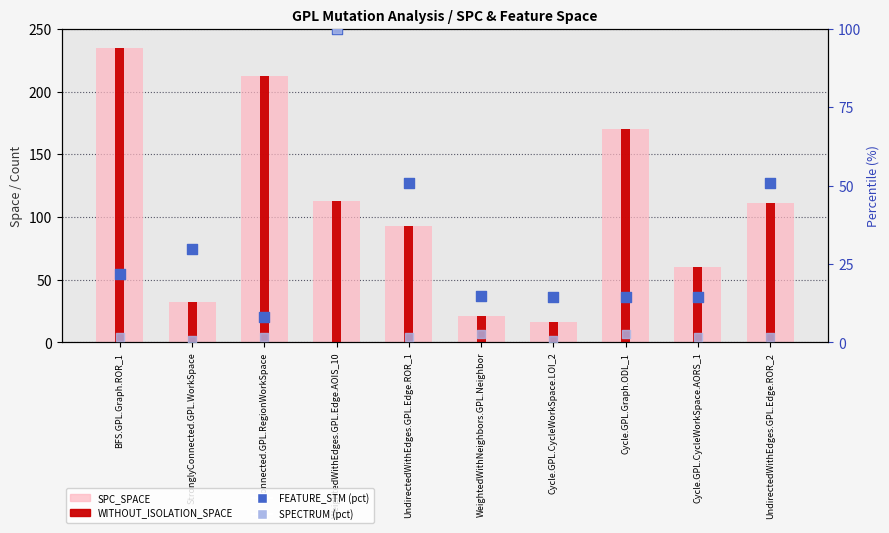

At which category is the sum across all series the highest?

BFS.GPL.Graph.ROR_1